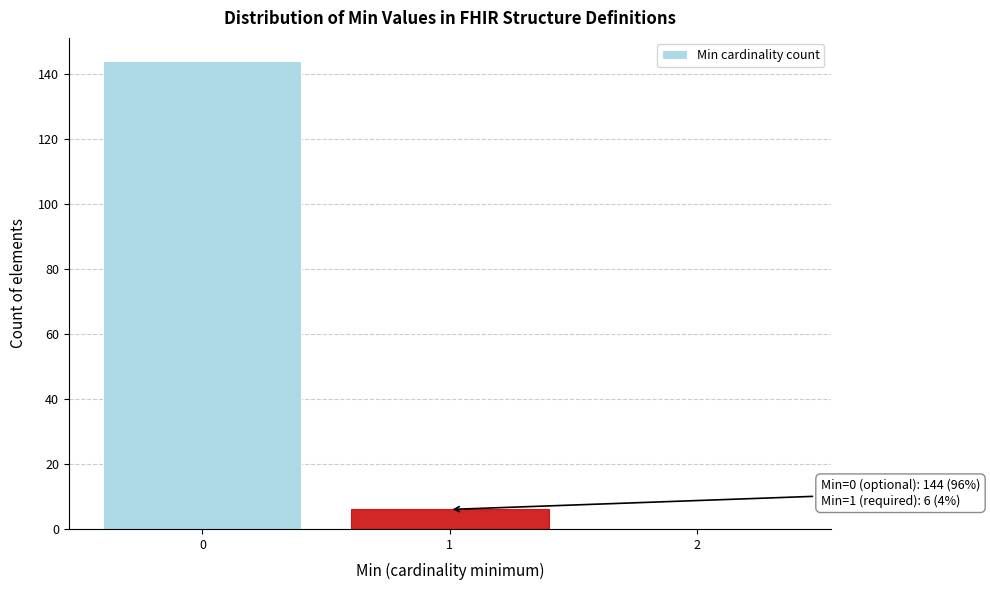

Reading right to left, extract all data points from this chart.

2=0	1=6	0=144